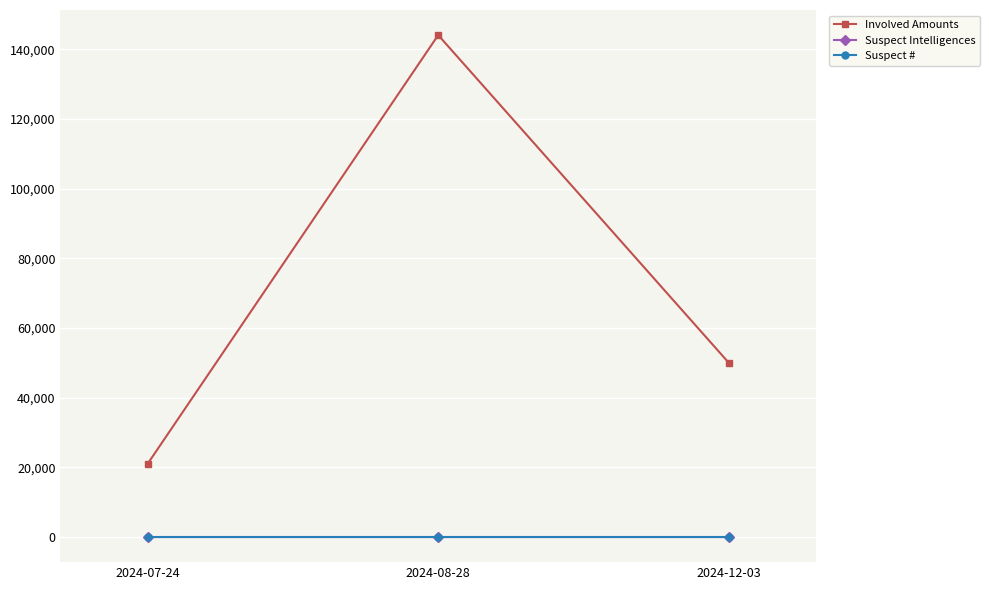

How many categories are shown in the chart?

3